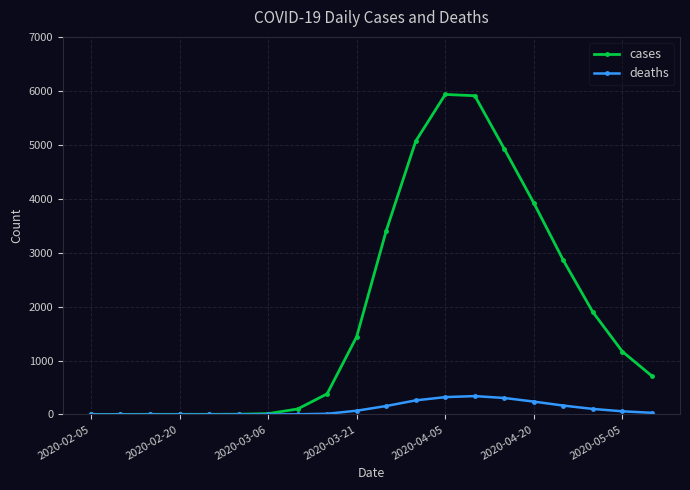

What are all the series names shown in the legend?

cases, deaths